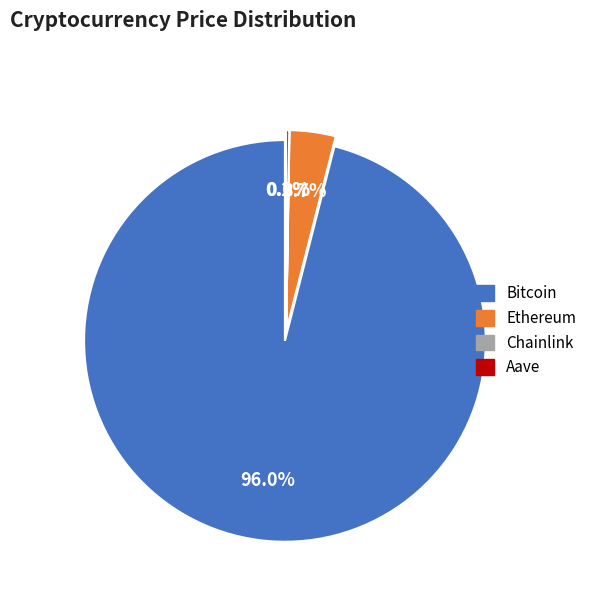

Rank the categories by value from highest to lowest.

Bitcoin, Ethereum, Aave, Chainlink